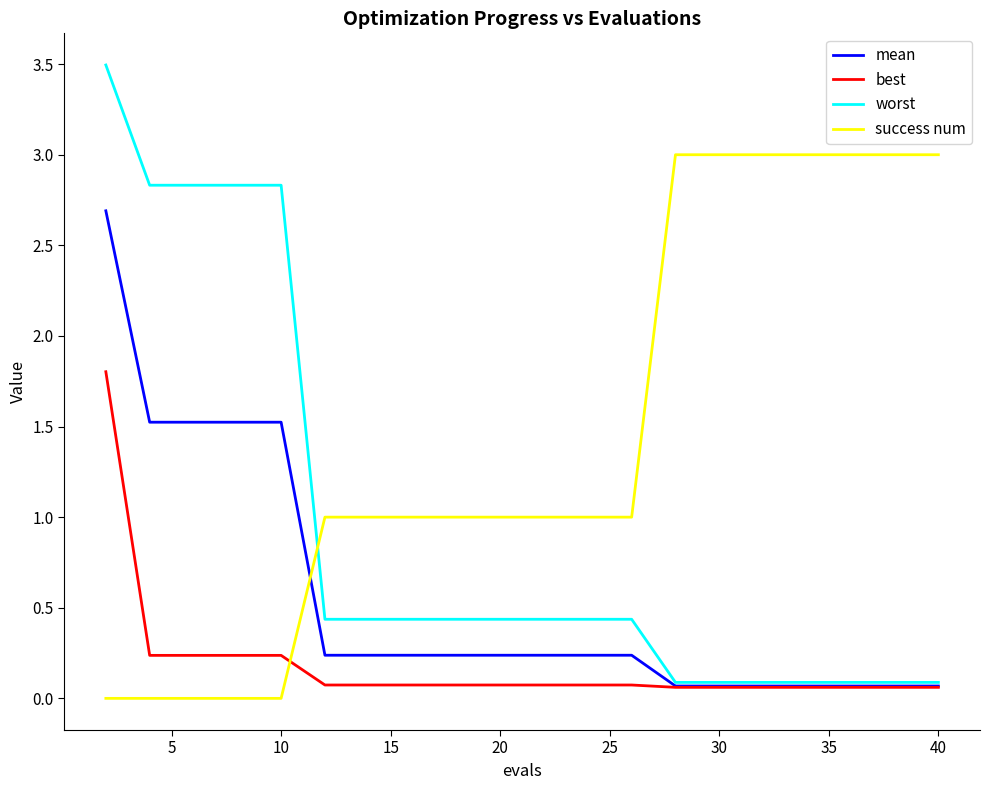

What is the maximum value for mean?

2.7